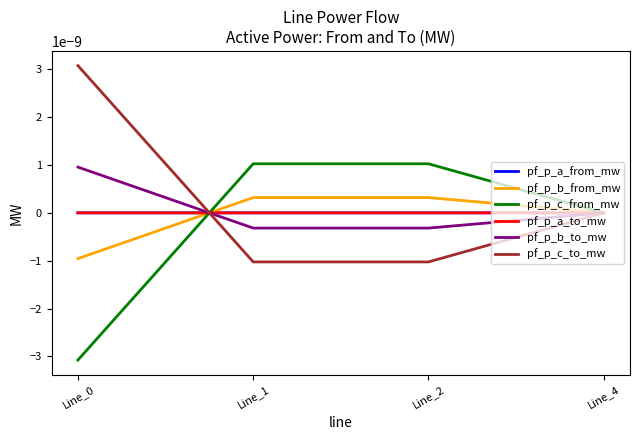

Which has a higher value, Line_2 or Line_1?

Line_1